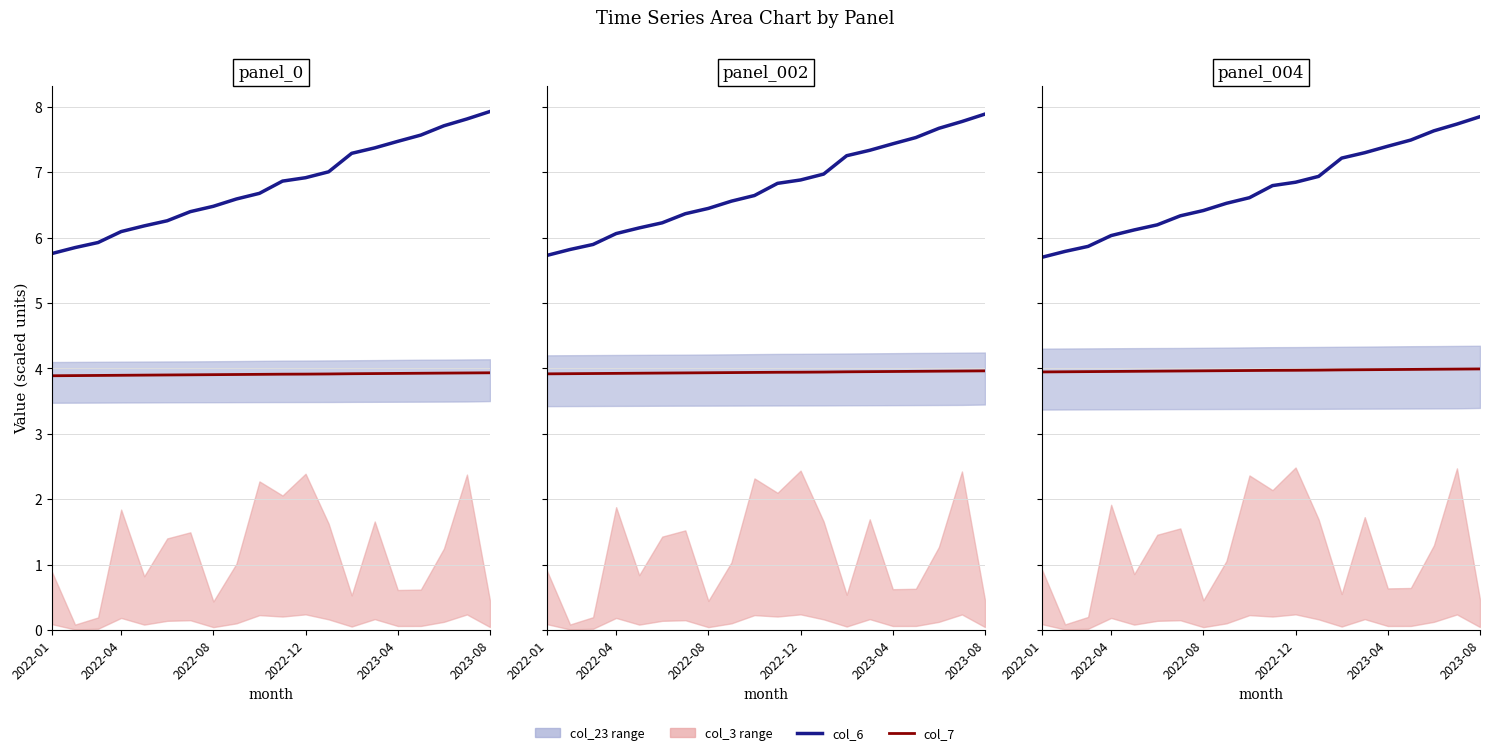

The value of col_7 at 18 is 6.5. True or false?

False